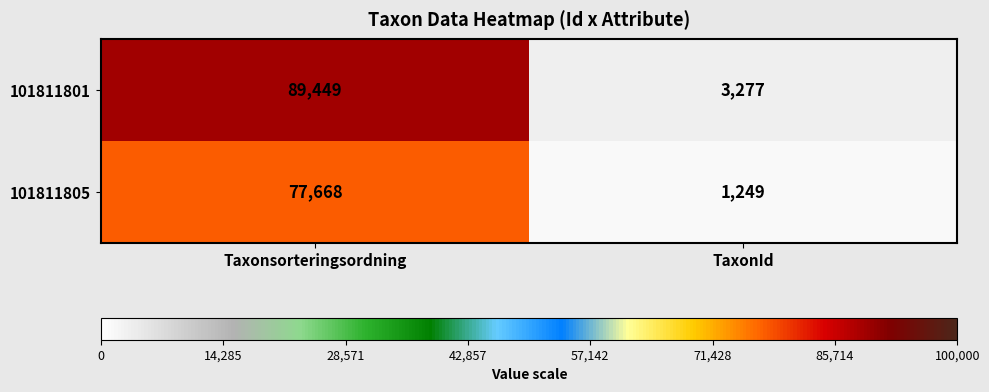

Where is 101811805 nearest to the value 39458?

TaxonId